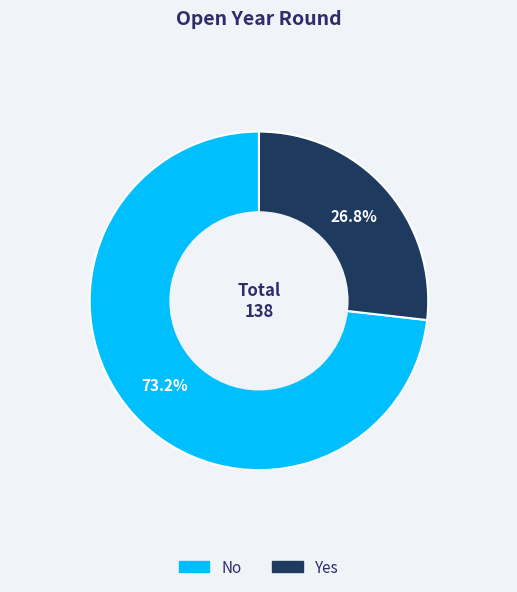

Rank the categories by value from lowest to highest.

Yes, No